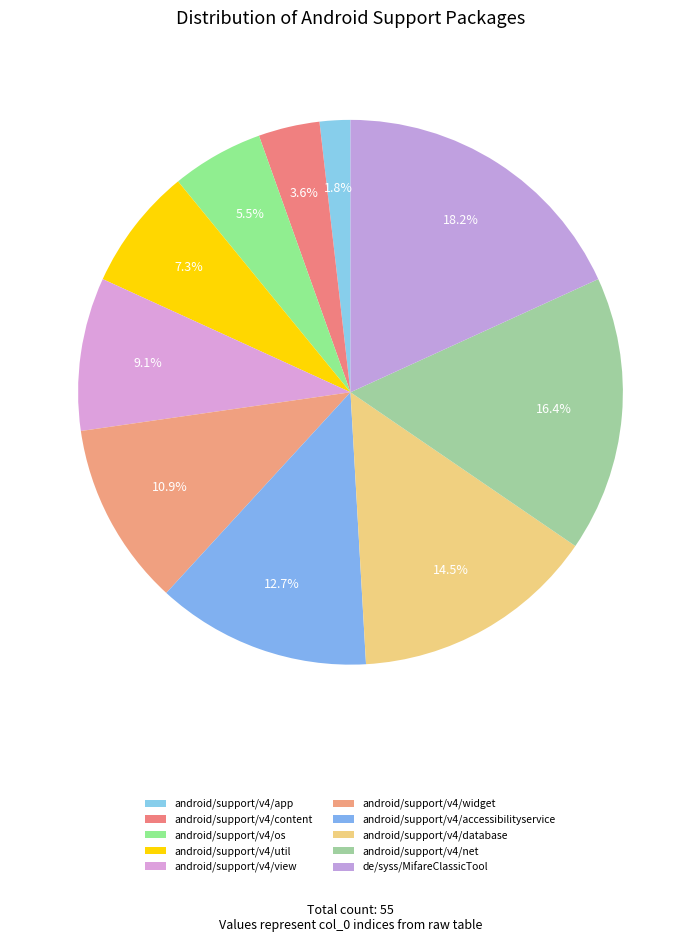

Rank the categories by value from highest to lowest.

de/syss/MifareClassicTool, android/support/v4/net, android/support/v4/database, android/support/v4/accessibilityservice, android/support/v4/widget, android/support/v4/view, android/support/v4/util, android/support/v4/os, android/support/v4/content, android/support/v4/app